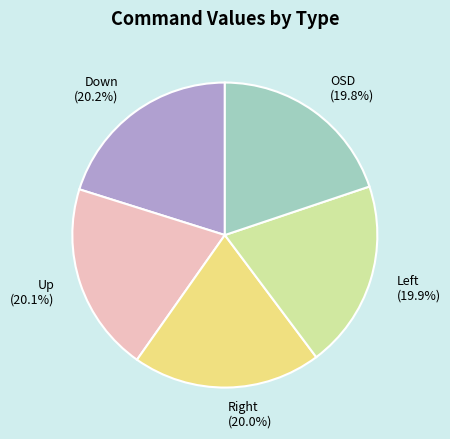

Combined, do Down (20.2%) and OSD (19.8%) account for over 50%?

No